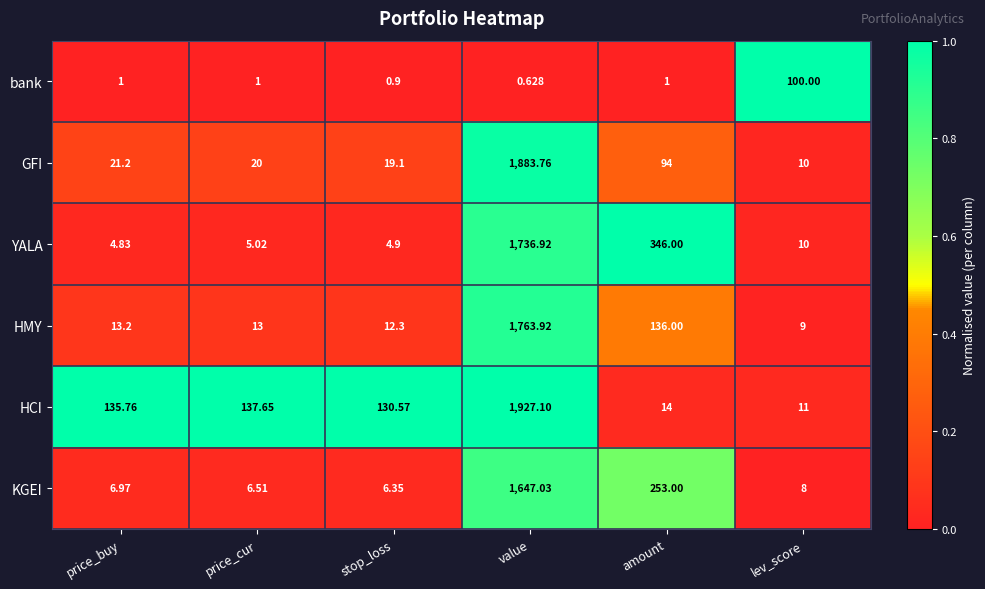

At which label does GFI reach its peak?

value